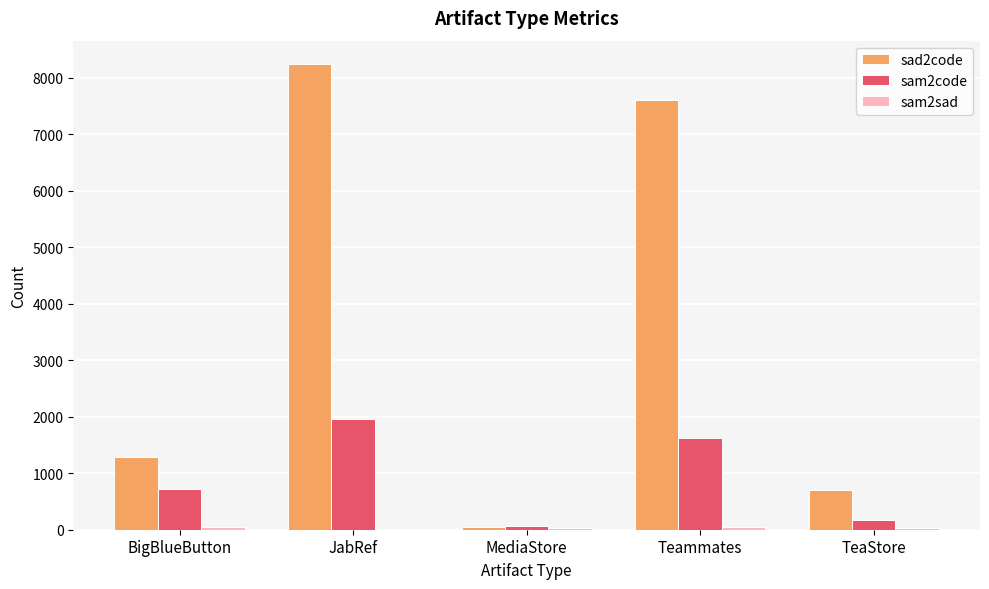

What is the maximum value shown in the chart?

8241